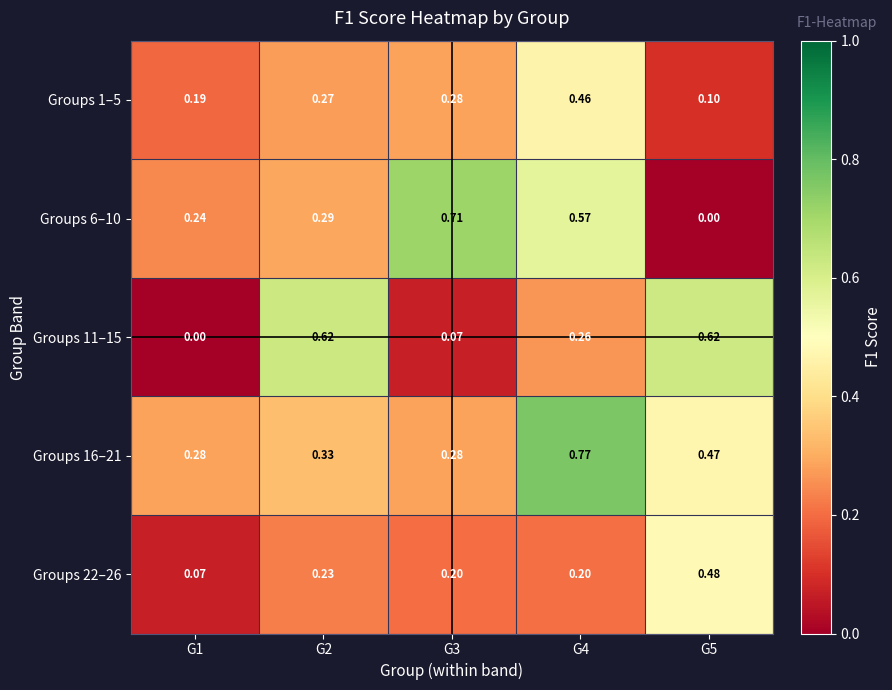

Is the value of Groups 6–10 at G3 greater than the value of Groups 11–15 at G3?

Yes